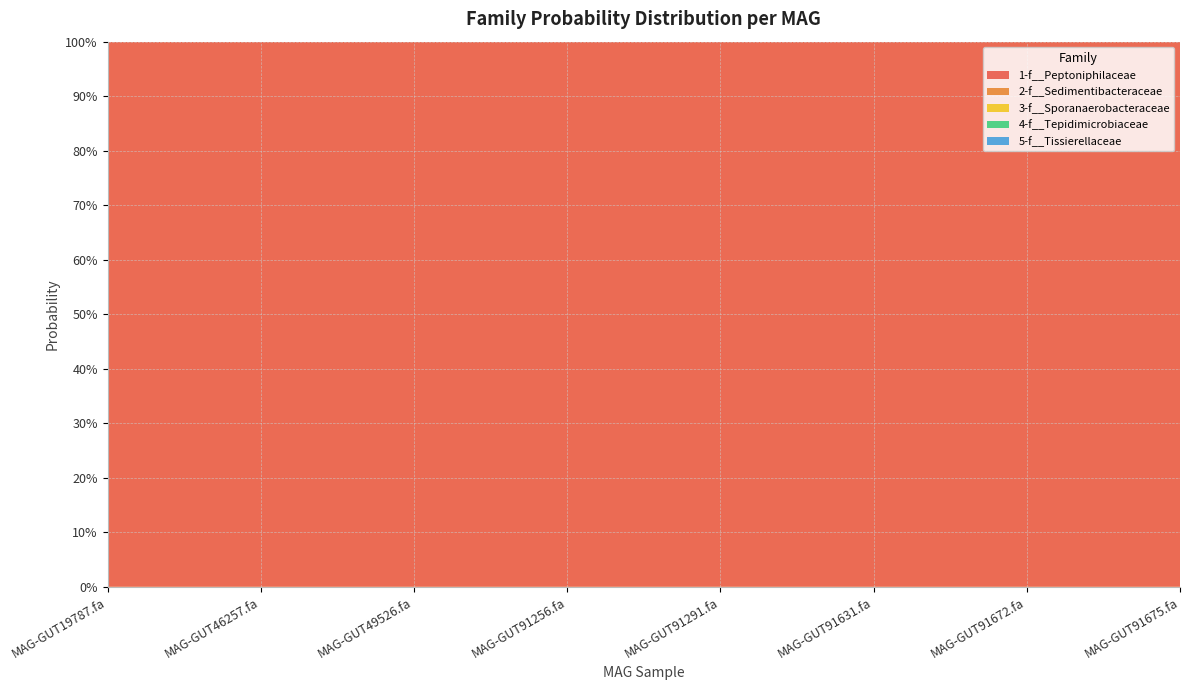

Reading left to right, extract all data points from this chart.

1-f__Peptoniphilaceae: MAG-GUT19787.fa=1.0	MAG-GUT46257.fa=1.0	MAG-GUT49526.fa=1.0	MAG-GUT91256.fa=1.0	MAG-GUT91291.fa=1.0	MAG-GUT91631.fa=1.0	MAG-GUT91672.fa=1.0	MAG-GUT91675.fa=1.0
2-f__Sedimentibacteraceae: MAG-GUT19787.fa=0.0	MAG-GUT46257.fa=0.0	MAG-GUT49526.fa=0.0	MAG-GUT91256.fa=0.0	MAG-GUT91291.fa=0.0	MAG-GUT91631.fa=0.0	MAG-GUT91672.fa=0.0	MAG-GUT91675.fa=0.0
3-f__Sporanaerobacteraceae: MAG-GUT19787.fa=0.0	MAG-GUT46257.fa=0.0	MAG-GUT49526.fa=0.0	MAG-GUT91256.fa=0.0	MAG-GUT91291.fa=0.0	MAG-GUT91631.fa=0.0	MAG-GUT91672.fa=0.0	MAG-GUT91675.fa=0.0
4-f__Tepidimicrobiaceae: MAG-GUT19787.fa=0.0	MAG-GUT46257.fa=0.0	MAG-GUT49526.fa=0.0	MAG-GUT91256.fa=0.0	MAG-GUT91291.fa=0.0	MAG-GUT91631.fa=0.0	MAG-GUT91672.fa=0.0	MAG-GUT91675.fa=0.0
5-f__Tissierellaceae: MAG-GUT19787.fa=0.0	MAG-GUT46257.fa=0.0	MAG-GUT49526.fa=0.0	MAG-GUT91256.fa=0.0	MAG-GUT91291.fa=0.0	MAG-GUT91631.fa=0.0	MAG-GUT91672.fa=0.0	MAG-GUT91675.fa=0.0